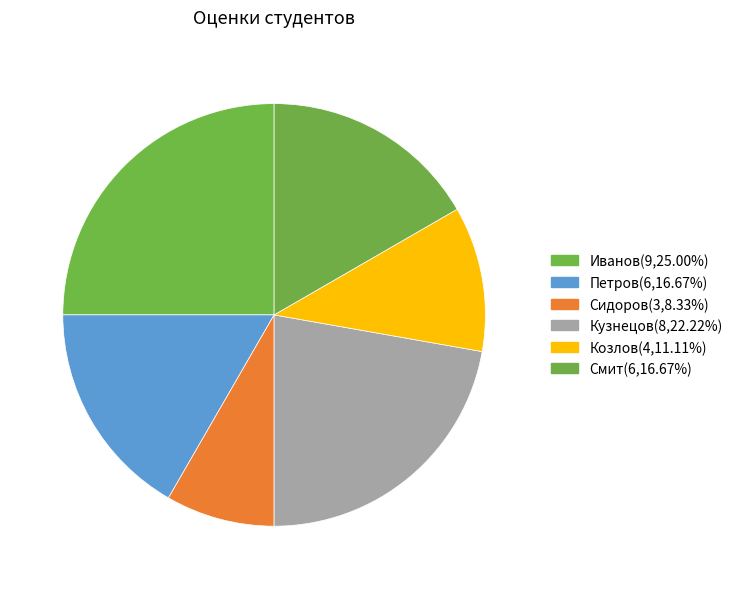

Count the number of slices in the pie.

6